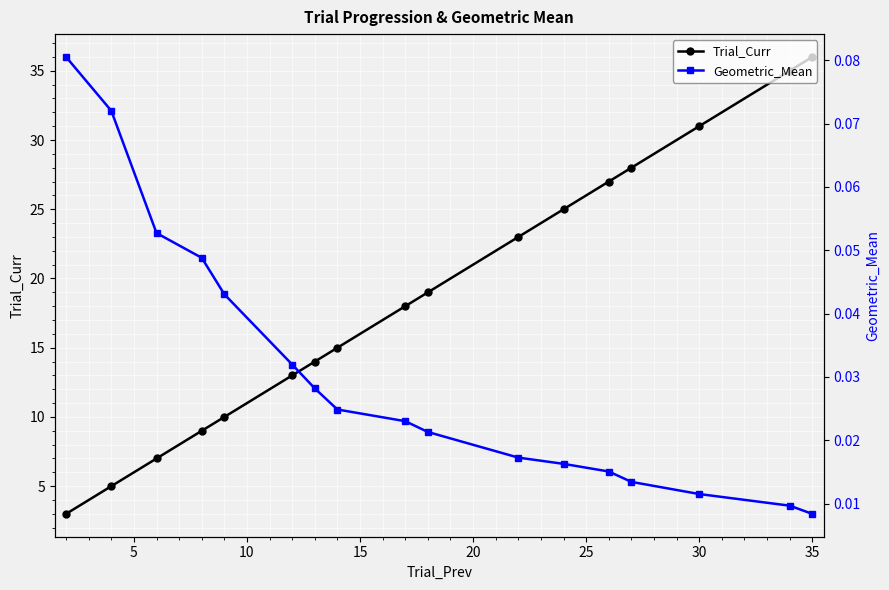

True or false: Trial_Curr and Geometric_Mean cross at least once.

False